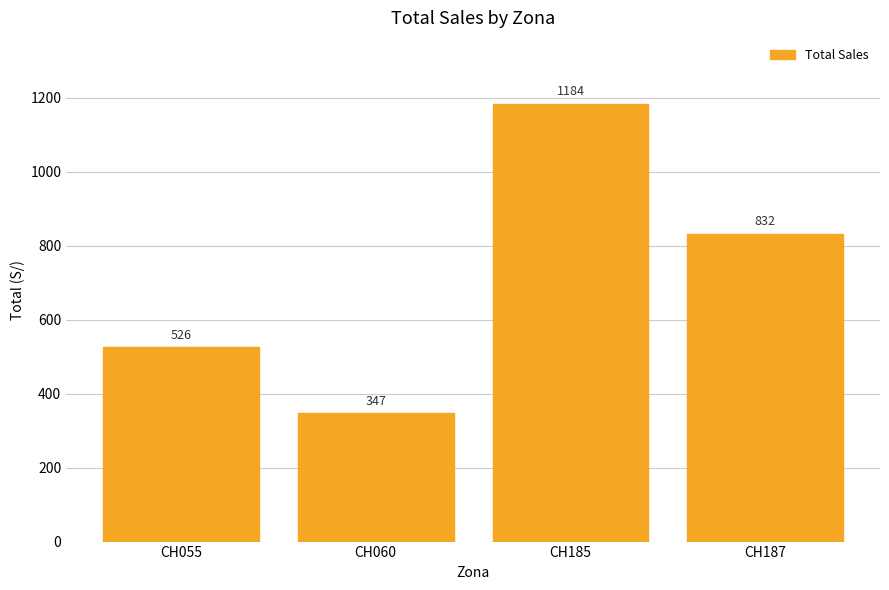

What is the change in value from CH060 to CH185?

+836.9